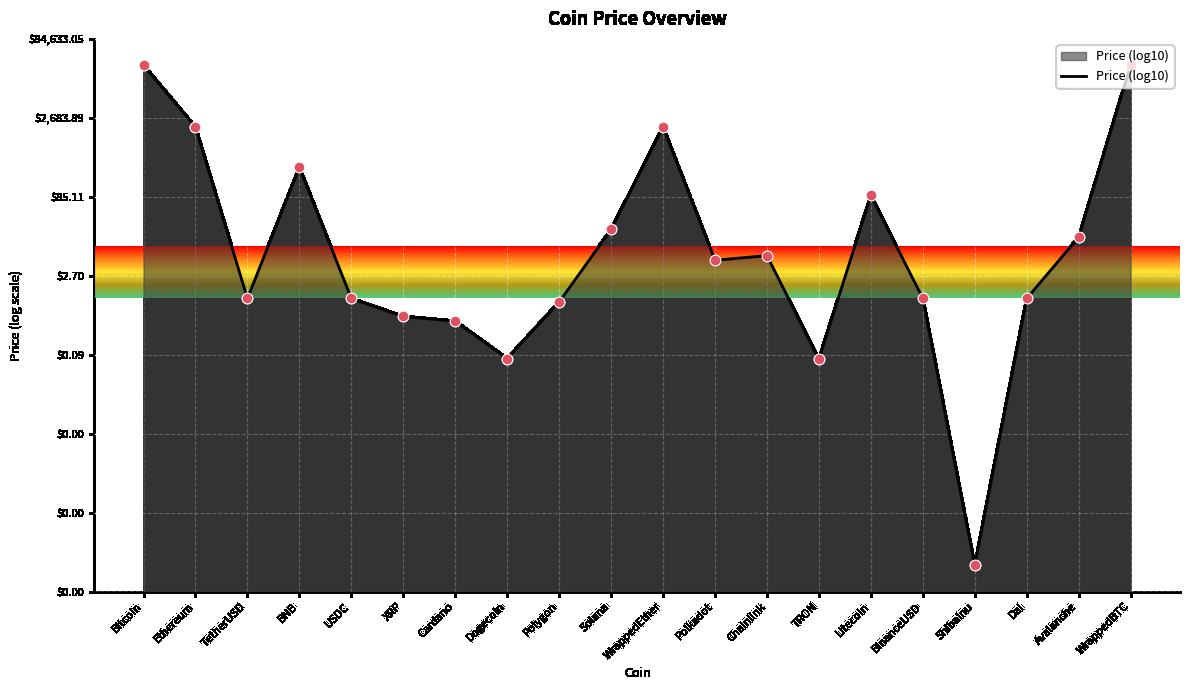

Between Polkadot and Bitcoin, which is larger?

Bitcoin